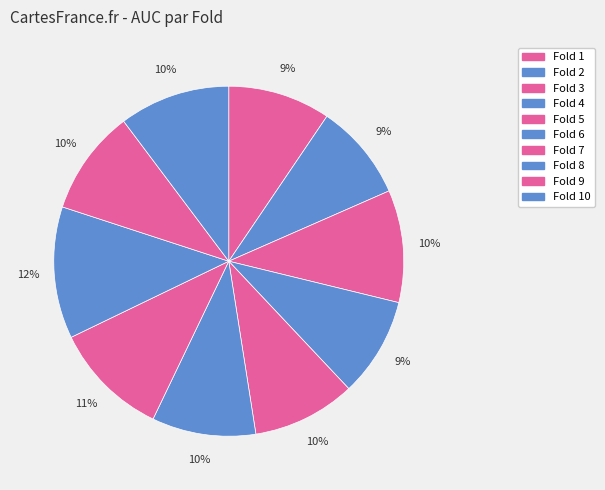

To the nearest percent, what is the average slice percentage?

10%